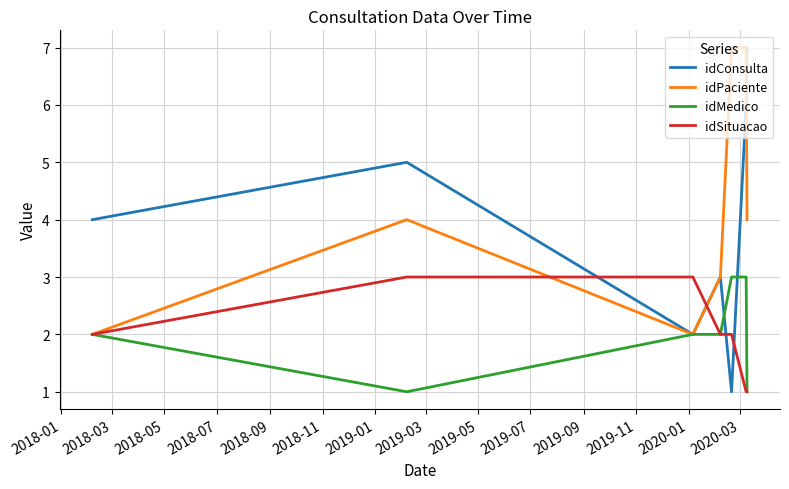

What is the maximum value shown in the chart?

7